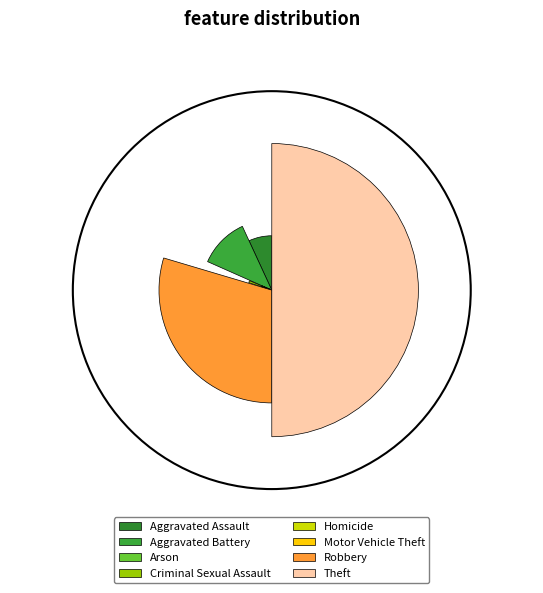

Which category has the smallest portion of the pie?

Motor Vehicle Theft